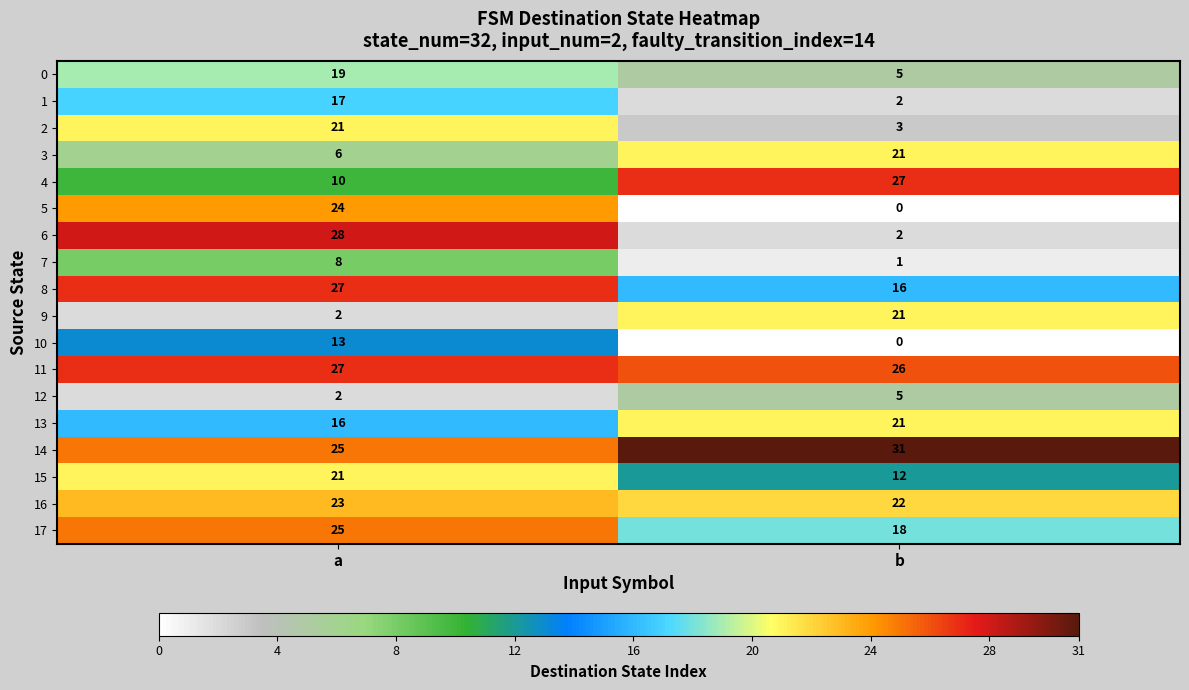

Which series has the largest range (max minus min)?

6